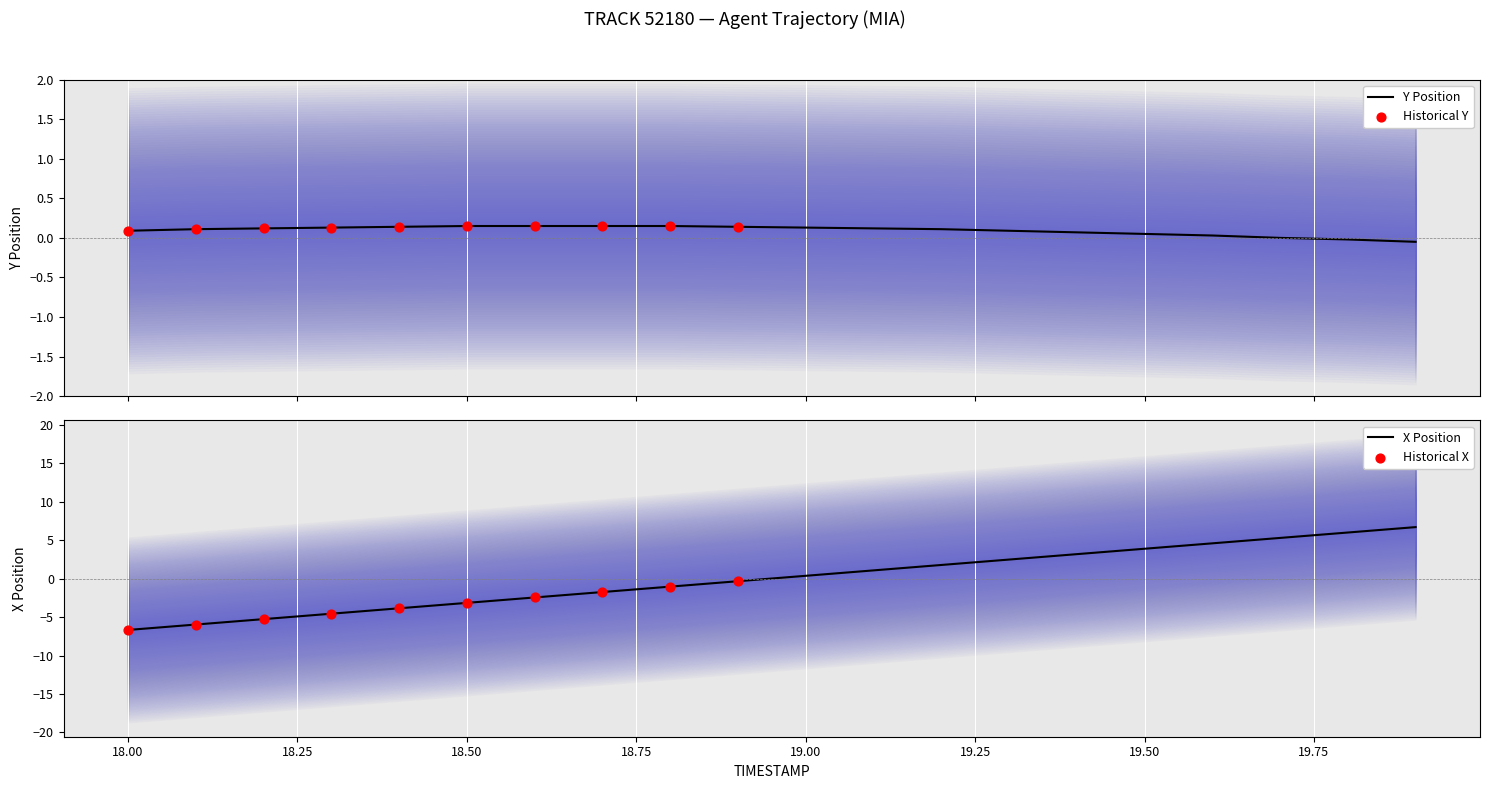

At which category is the sum across all series the highest?

19.9